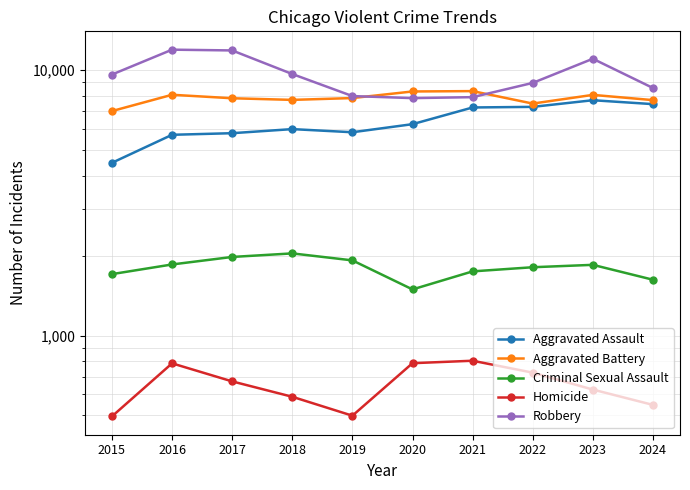

Between 2017 and 2019, which series saw the biggest shift?

Robbery